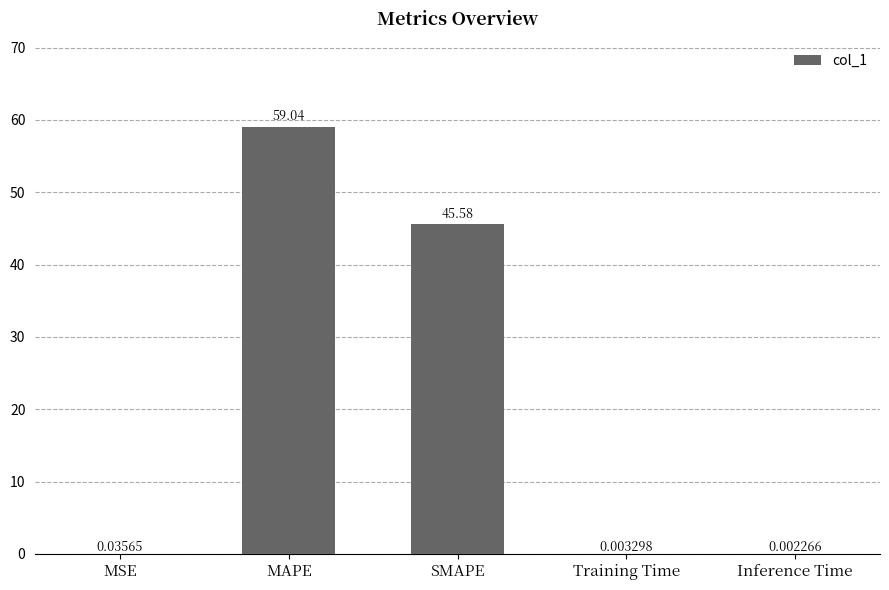

What is the change in value from MAPE to SMAPE?

-13.5